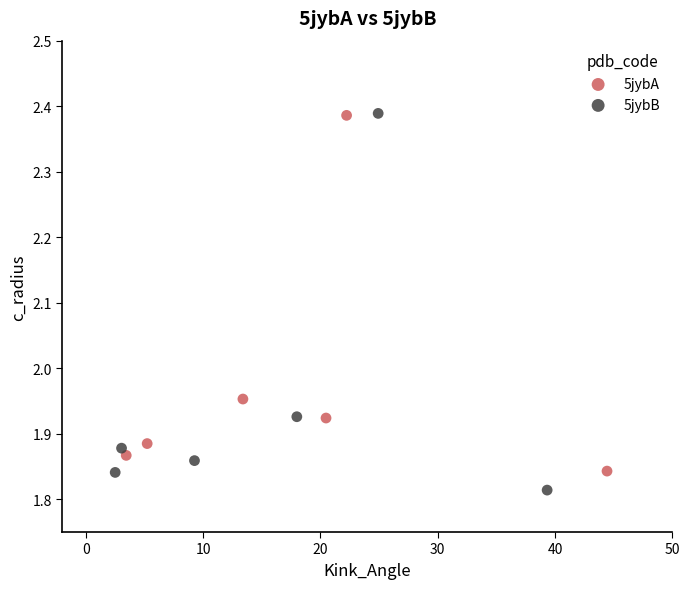

Which series has the widest spread of Y values?

5jybB